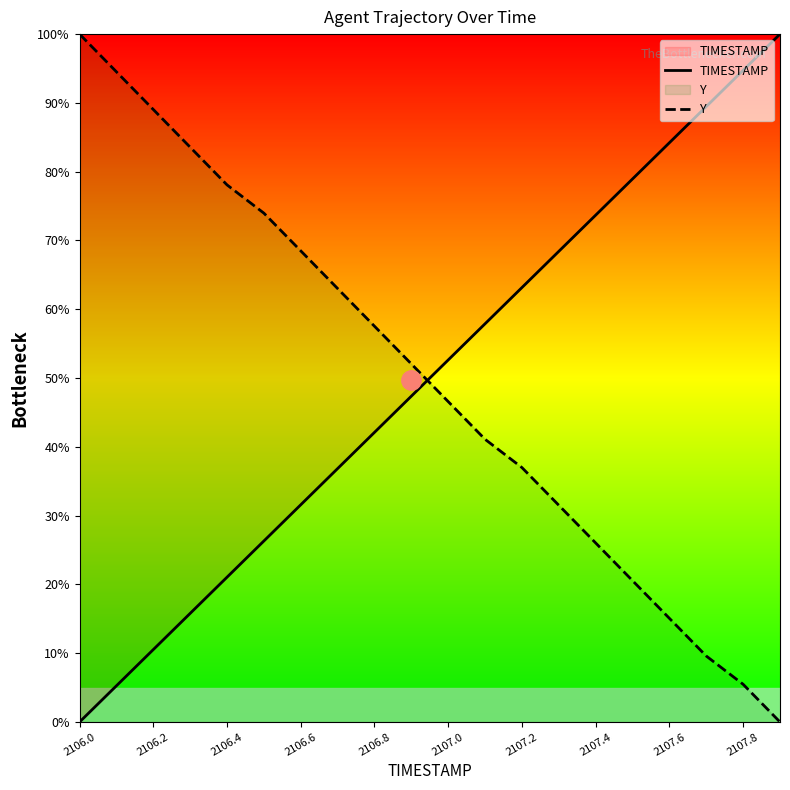

Reading right to left, extract all data points from this chart.

TIMESTAMP: 100.0	94.7	89.5	84.2	78.9	73.7	68.4	63.2	57.9	52.6	47.4	42.1	36.8	31.6	26.3	21.1	15.8	10.5	5.3	0.0
Y: 0.0	5.5	9.6	15.1	20.5	26.0	31.5	37.0	41.1	46.6	52.1	57.5	63.0	68.5	74.0	78.1	83.6	89.0	94.5	100.0